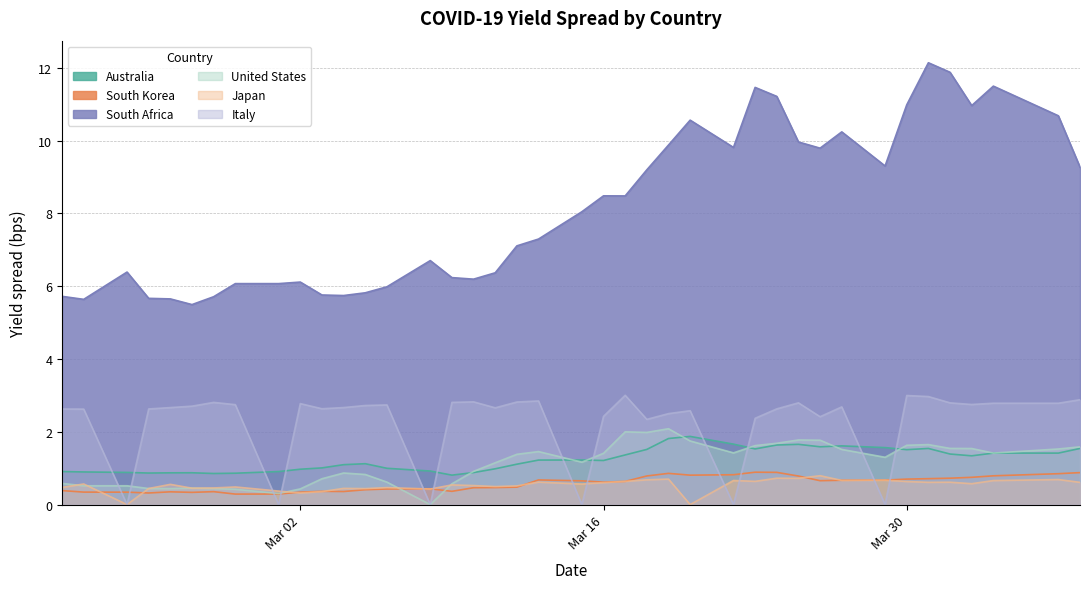

Read the Australia value at Mar 30.

1.5